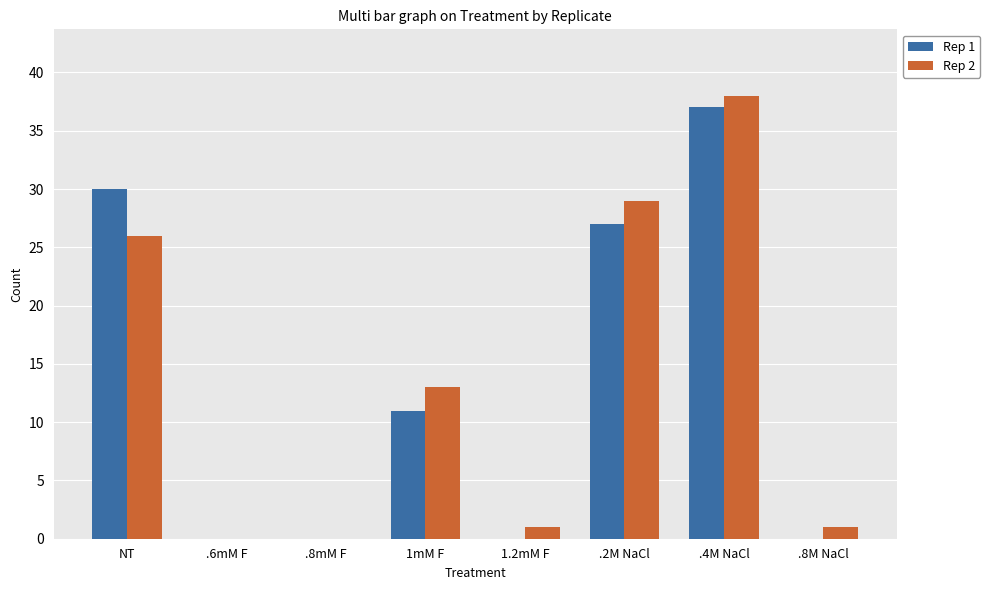

What is the greatest value displayed?

38